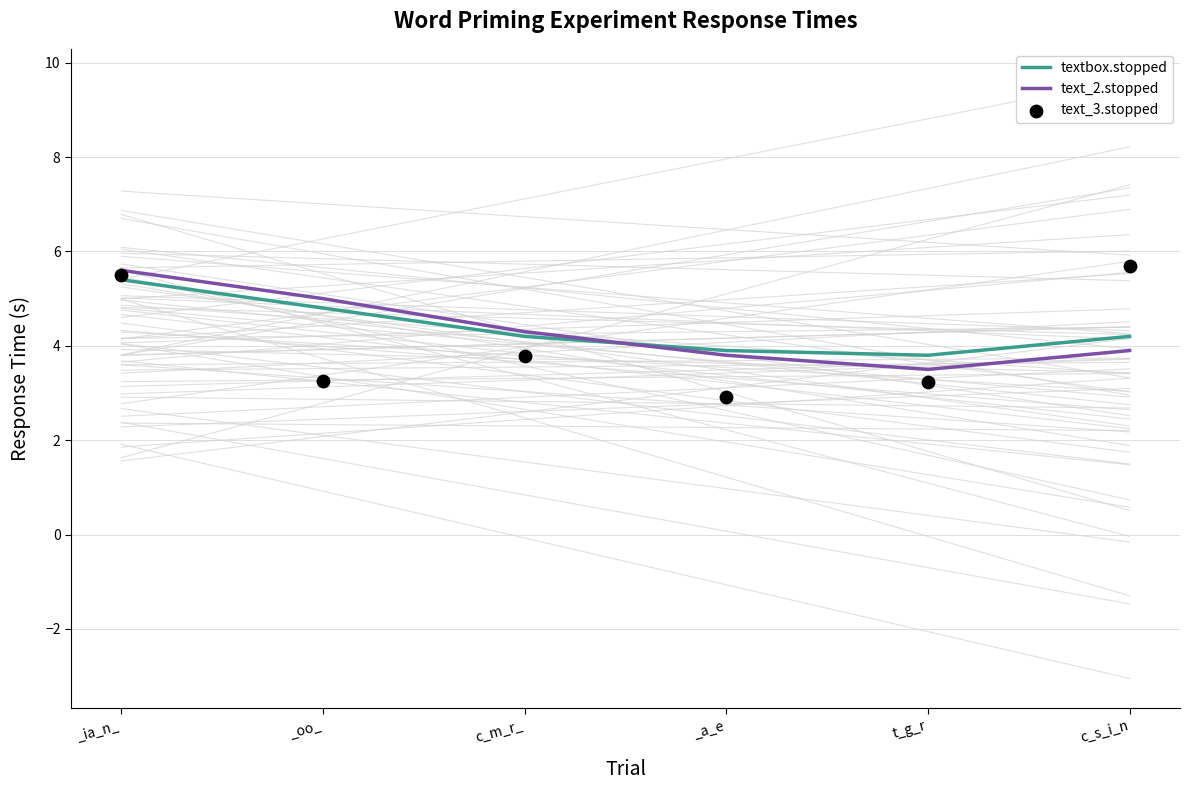

Which series has the largest total across all categories?

textbox.stopped